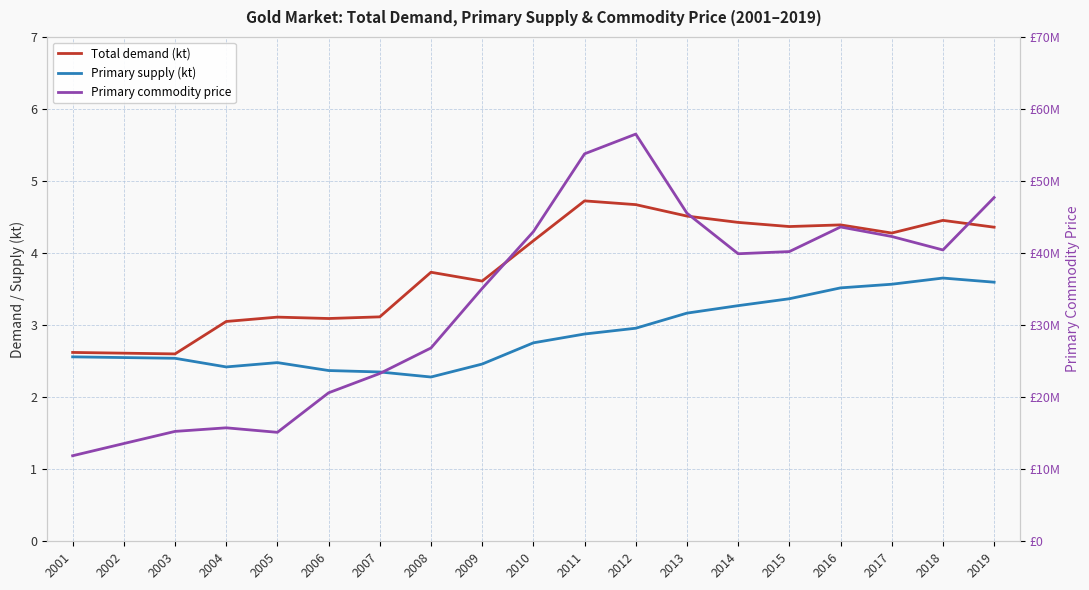

True or false: Primary supply (kt) and Total demand (kt) cross at least once.

False